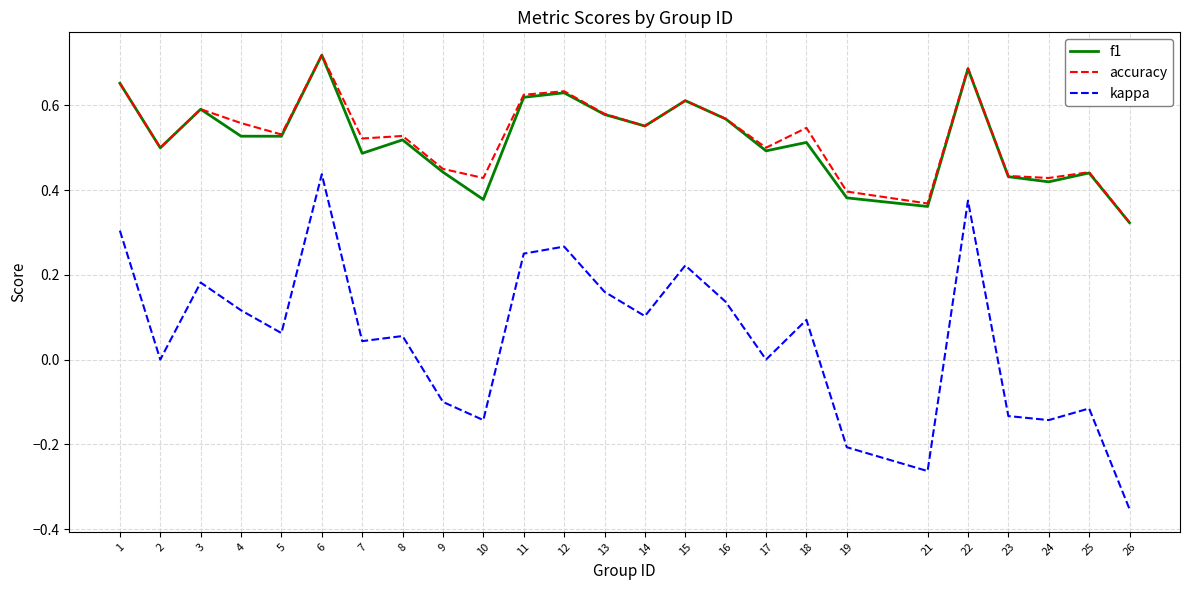

At which category does the chart reach its peak across all series?

6